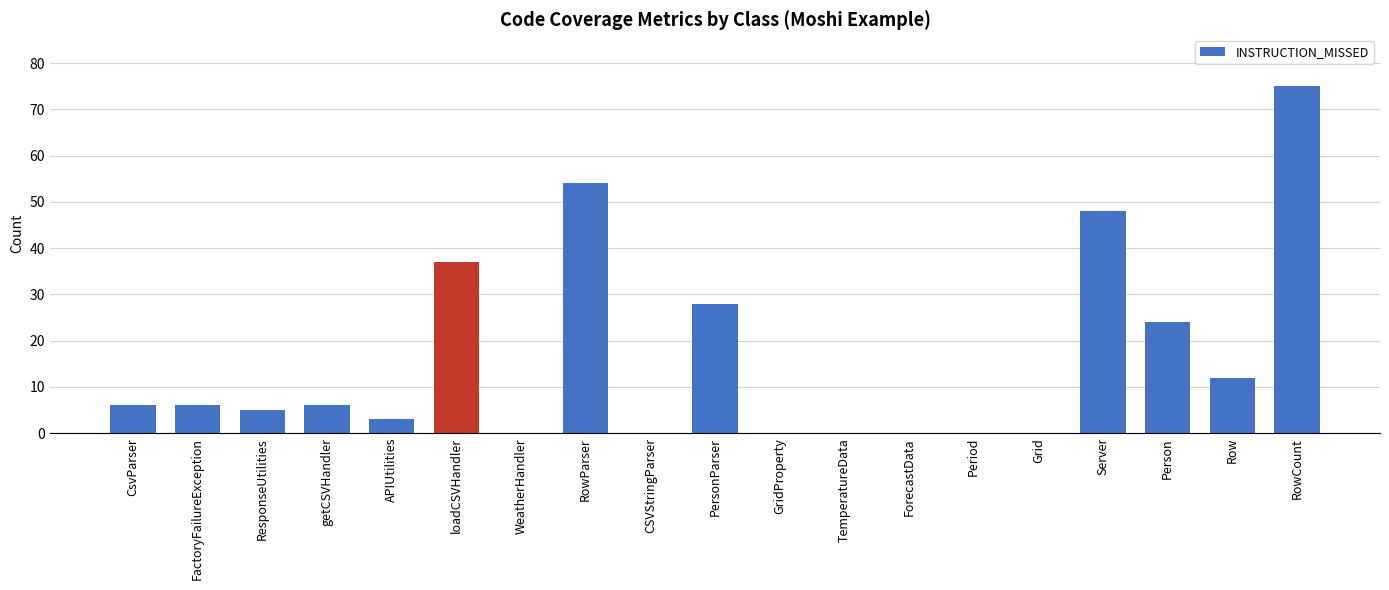

The value at loadCSVHandler is 14. True or false?

False